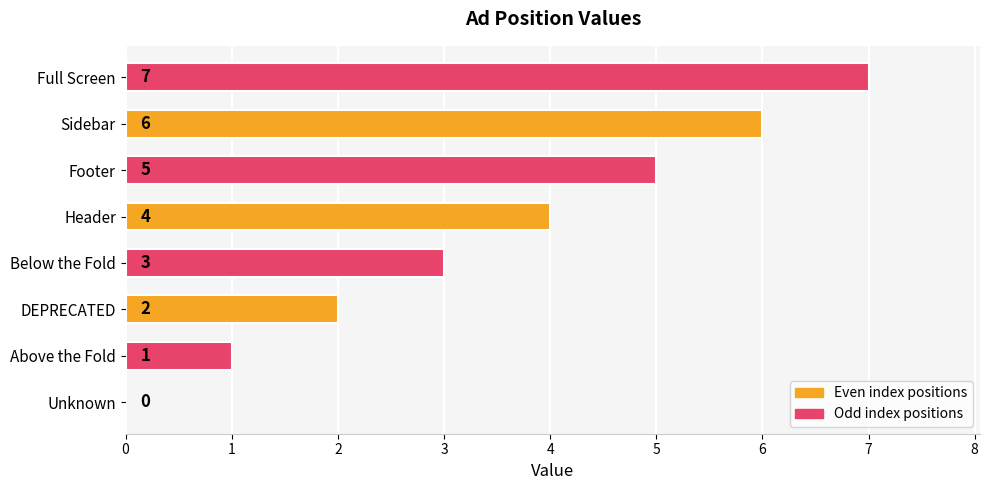

What is the approximate value at Sidebar?

6